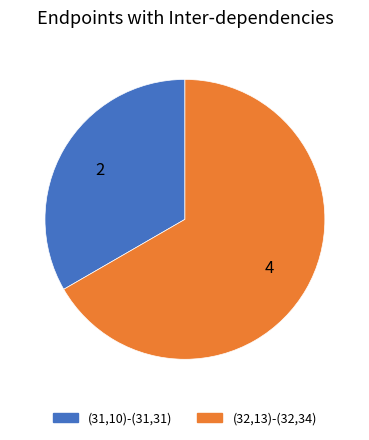

How many slices are in this pie chart?

2